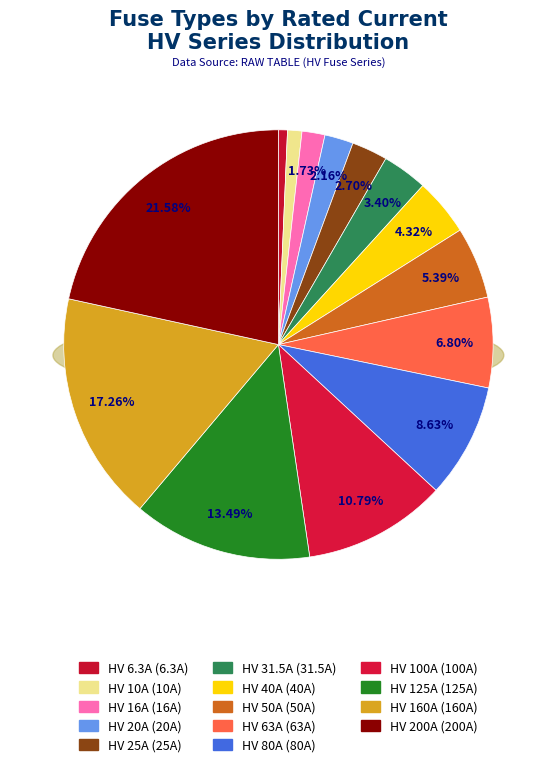

To the nearest percent, what percentage of the pie is HV 31.5A?

3%